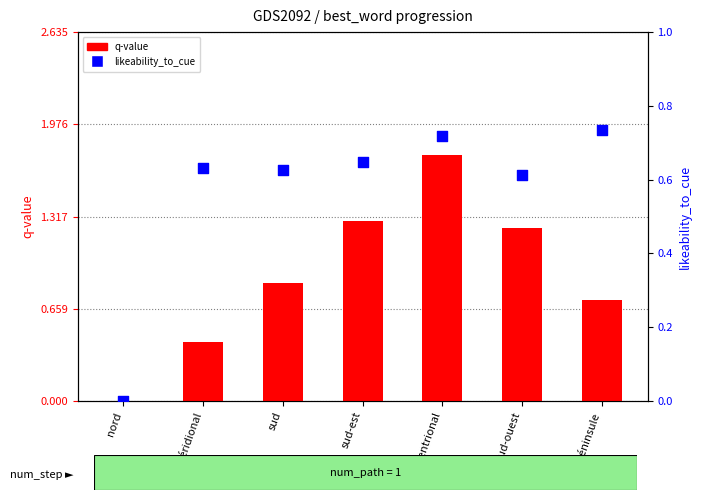

At how many categories does at least one series exceed 0?

6